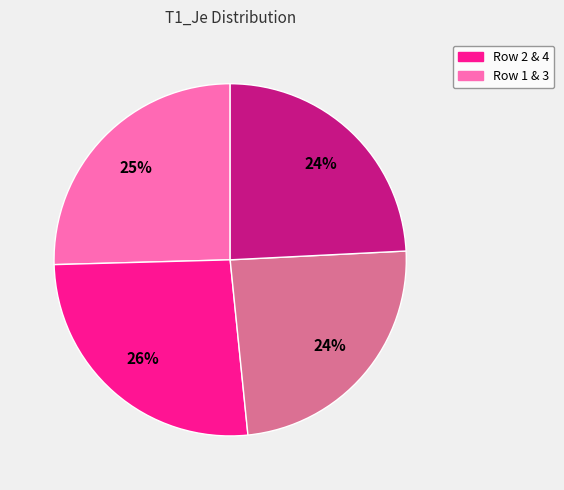

Does any single category account for the majority?

No